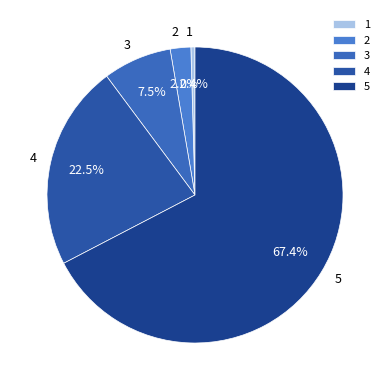

Is there a majority slice in this chart?

Yes